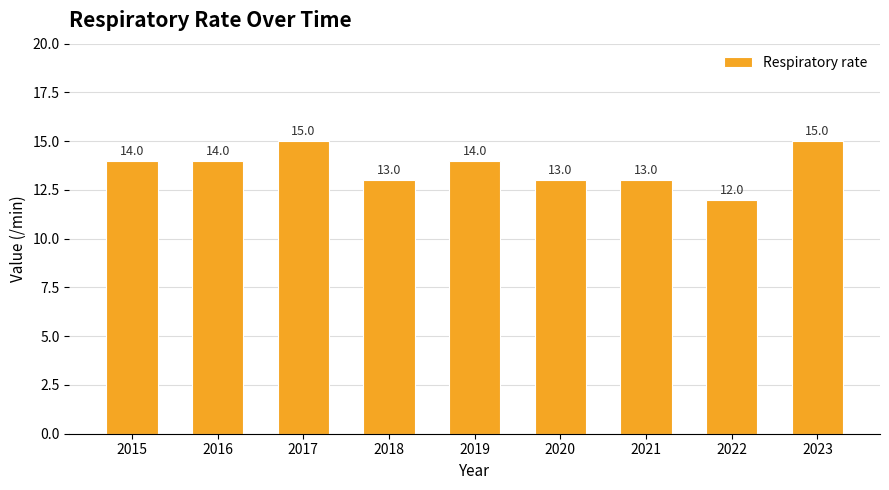

Does the chart contain any negative values?

No